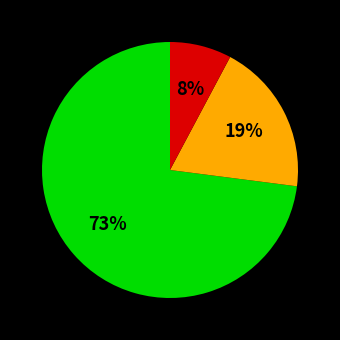

Is there a majority slice in this chart?

Yes